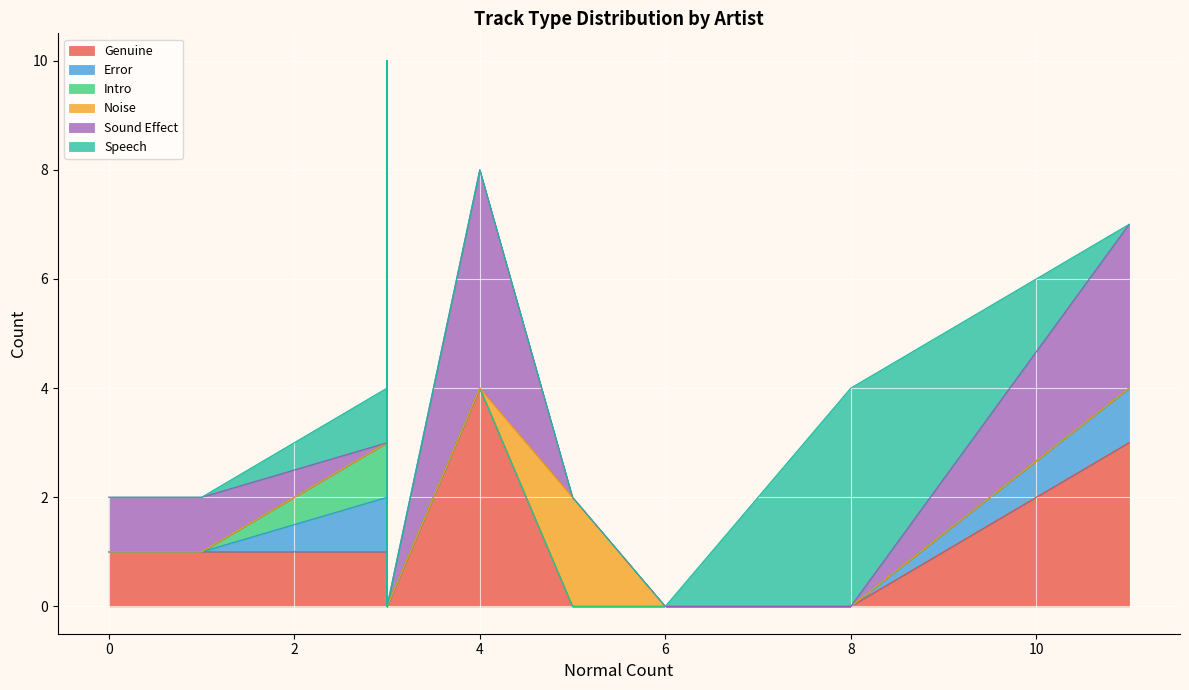

The Noise series shows -2 at Uncle Tupelo. True or false?

False